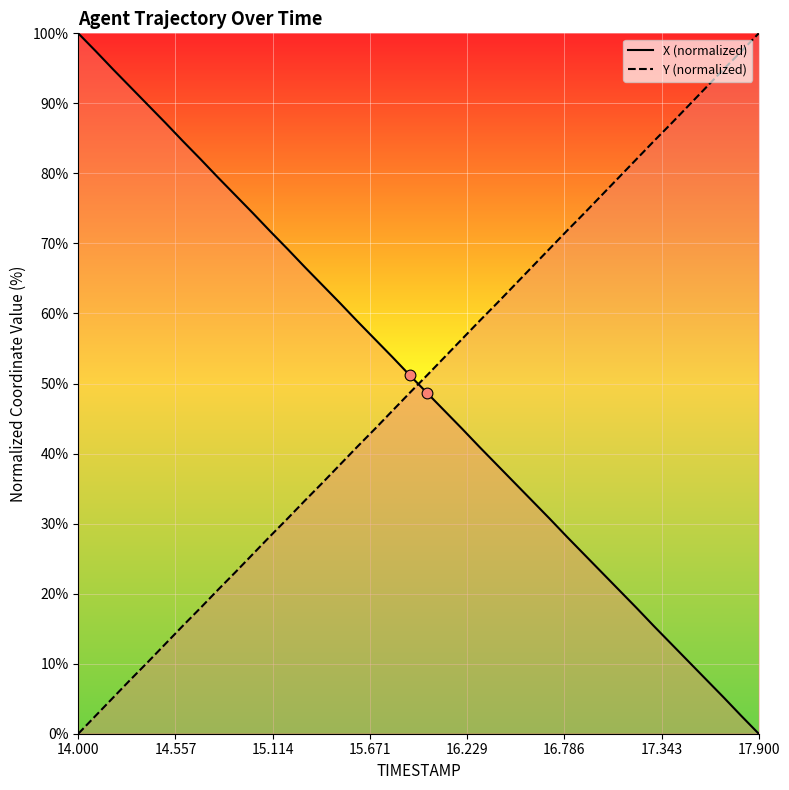

Which series contains the highest Y value?

X